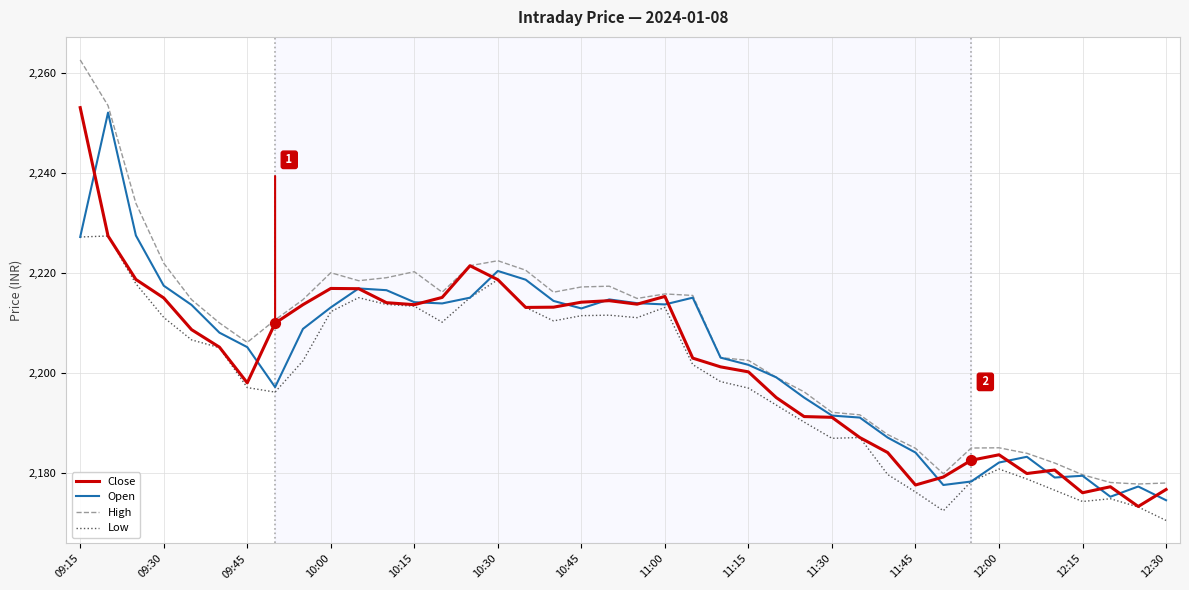

Which series has the largest range (max minus min)?

High